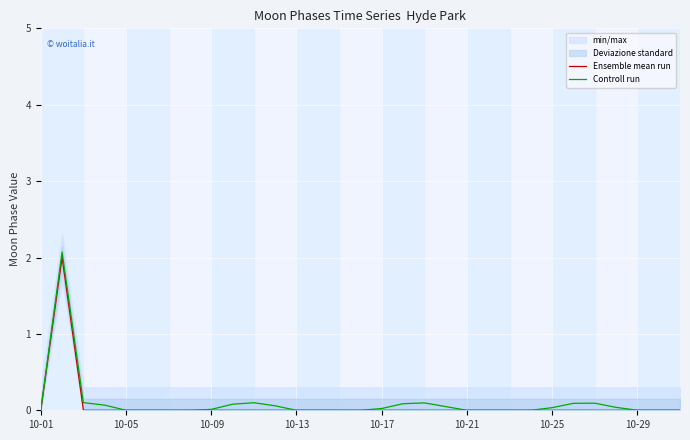

At 10-21, list the series in order from smallest to largest.

Ensemble mean run, Controll run